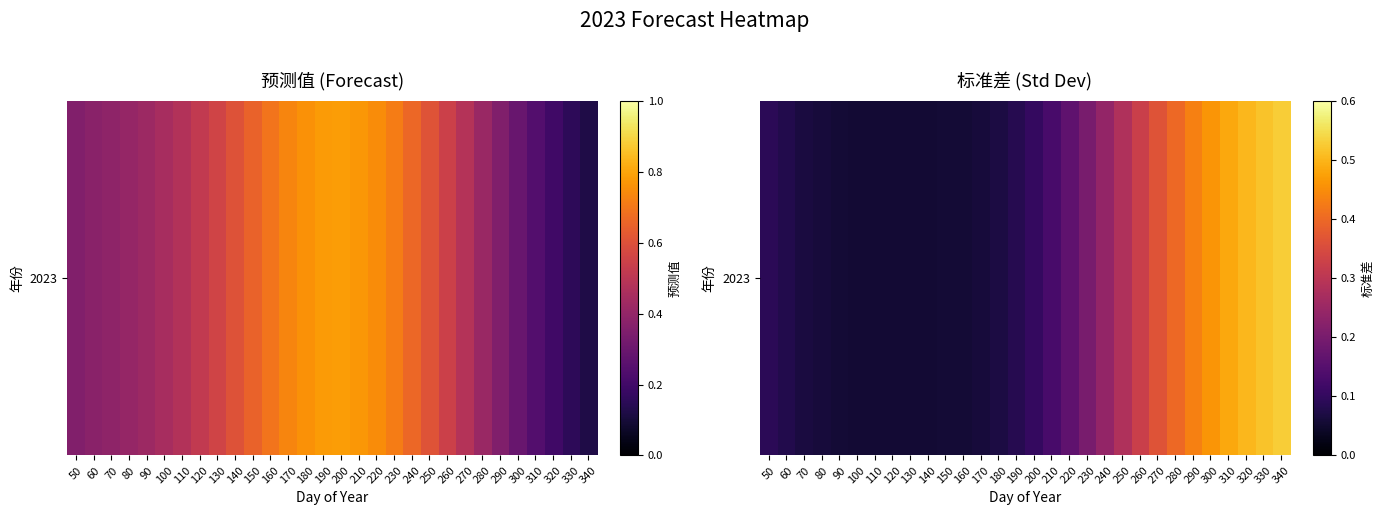

What is the difference between the values at 260 and 80?

0.3